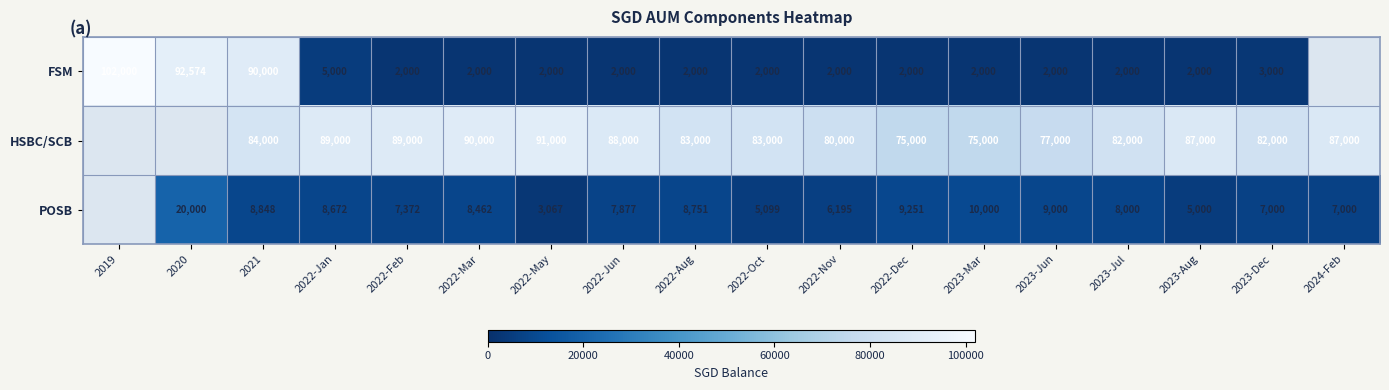

What is the difference between the highest and lowest values at 2023-Dec?

79000